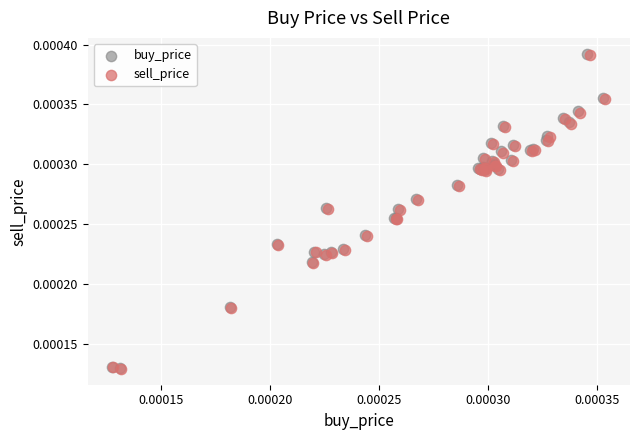

What are all the series names shown in the legend?

buy_price, sell_price